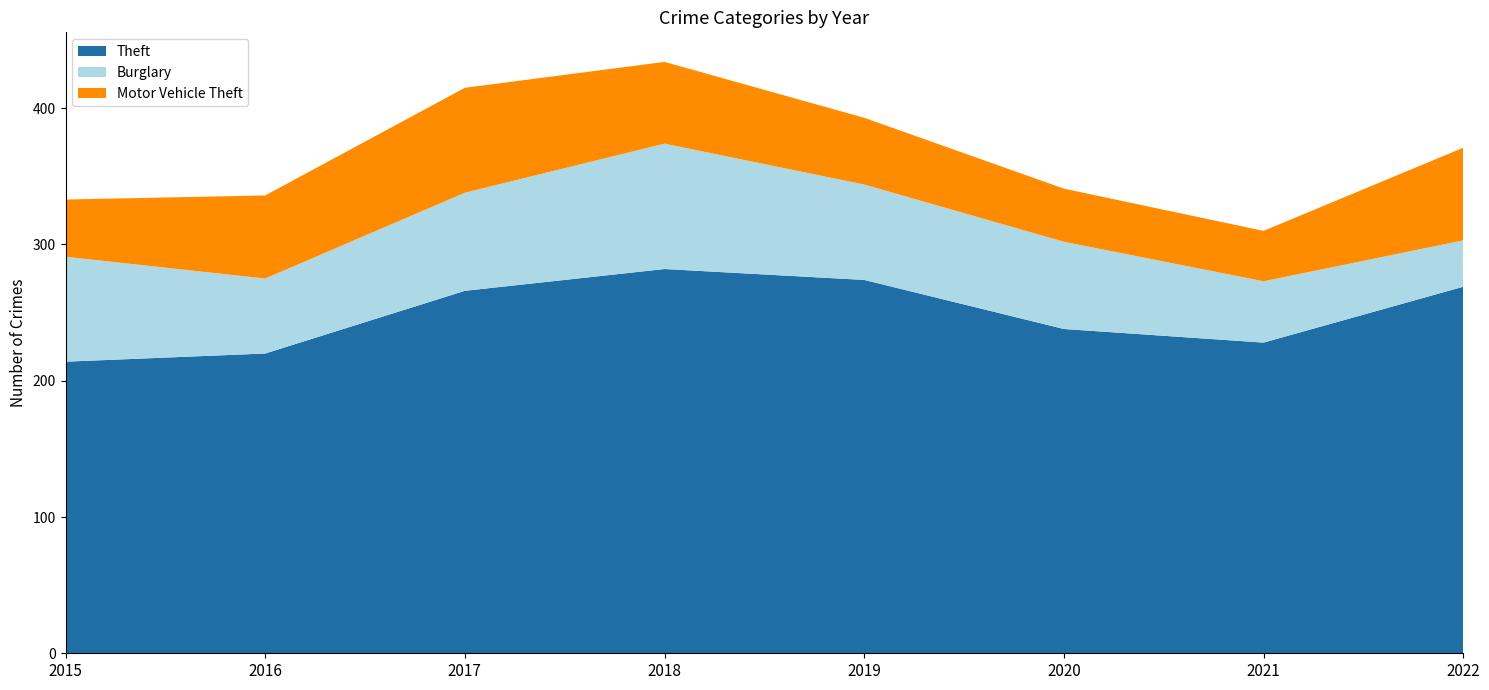

Reading left to right, transcribe all the data shown in this chart.

Theft: 2015=214	2016=220	2017=266	2018=282	2019=274	2020=238	2021=228	2022=269
Burglary: 2015=77	2016=55	2017=72	2018=92	2019=70	2020=64	2021=45	2022=34
Motor Vehicle Theft: 2015=42	2016=61	2017=77	2018=60	2019=49	2020=39	2021=37	2022=68